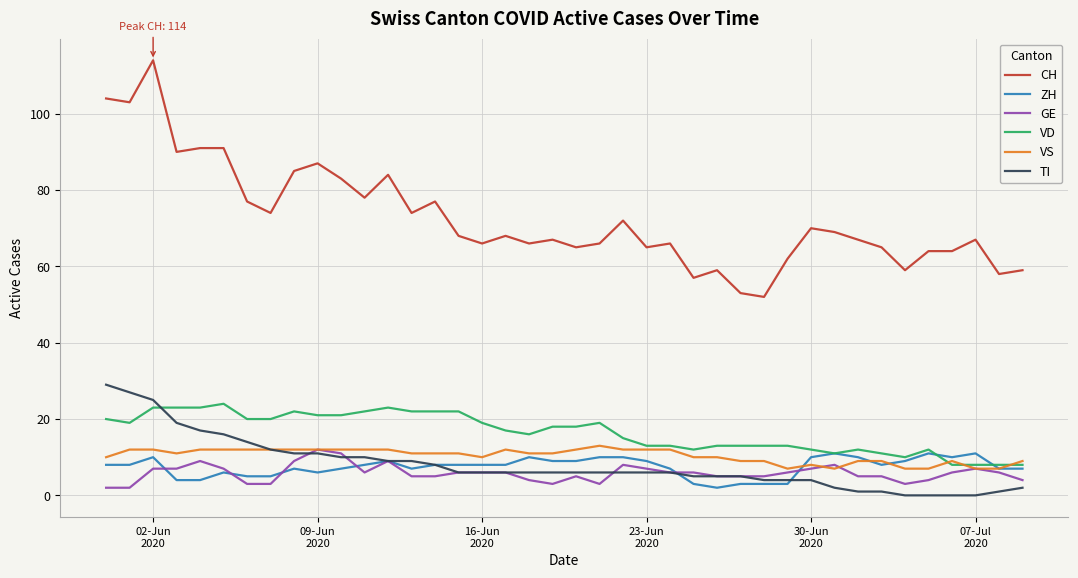

True or false: VD and CH intersect in this chart.

False